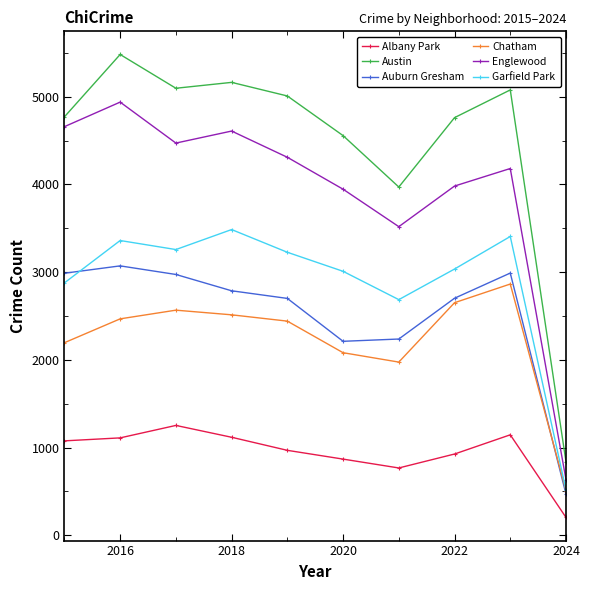

What is the value of the Garfield Park point at the 2nd from the left?

3360